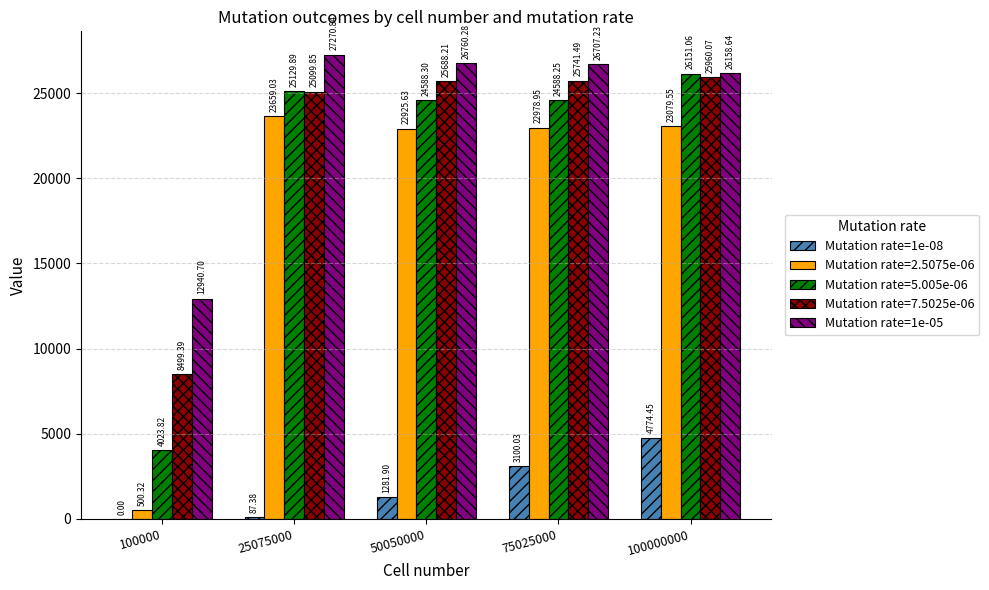

Which category has the highest value in the Mutation rate=1e-08 series?

100000000